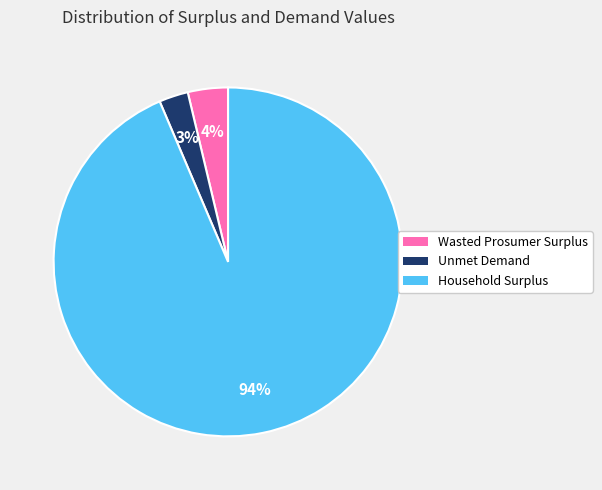

Which slice is the largest?

Household Surplus